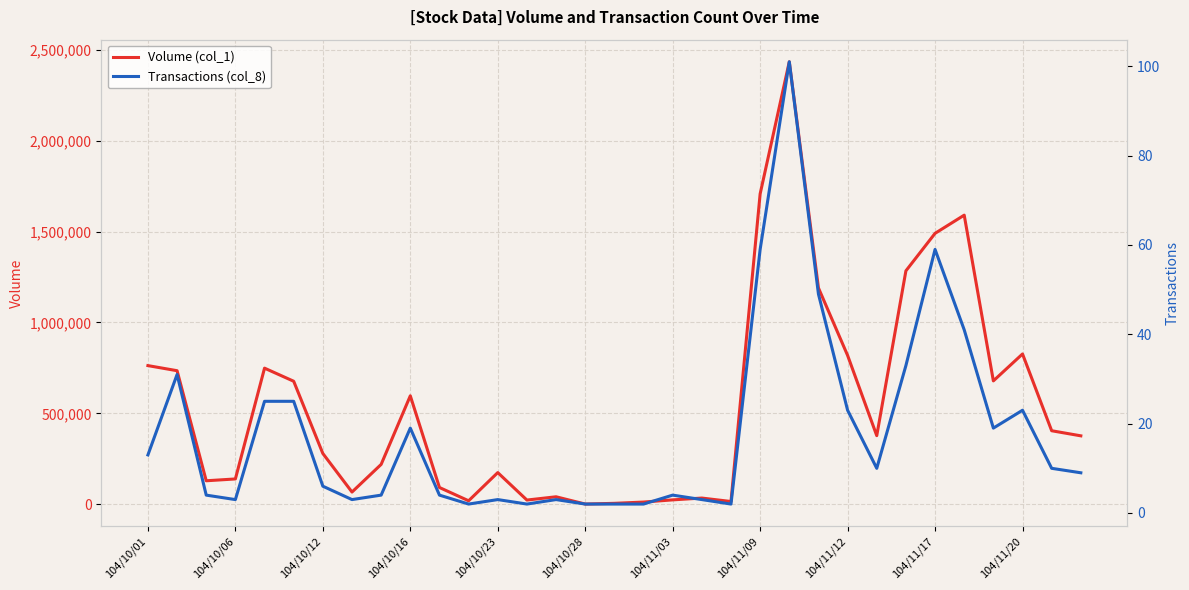

True or false: Transactions (col_8) has more than 2 interior local peaks.

True